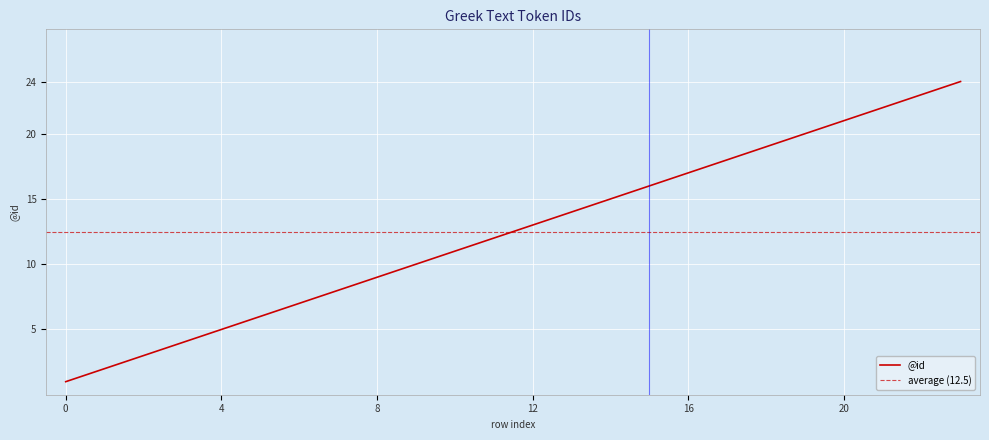

Reading right to left, what are all the values shown in this chart?

23=24	22=23	21=22	20=21	19=20	18=19	17=18	16=17	15=16	14=15	13=14	12=13	11=12	10=11	9=10	8=9	7=8	6=7	5=6	4=5	3=4	2=3	1=2	0=1